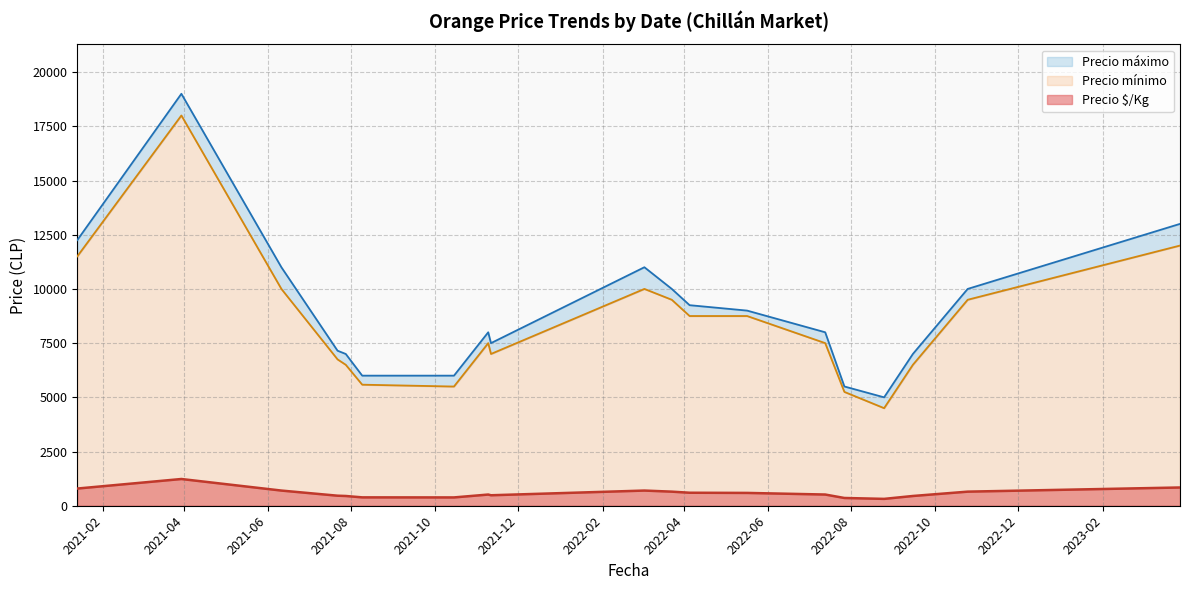

Which series has the largest total across all categories?

Precio máximo